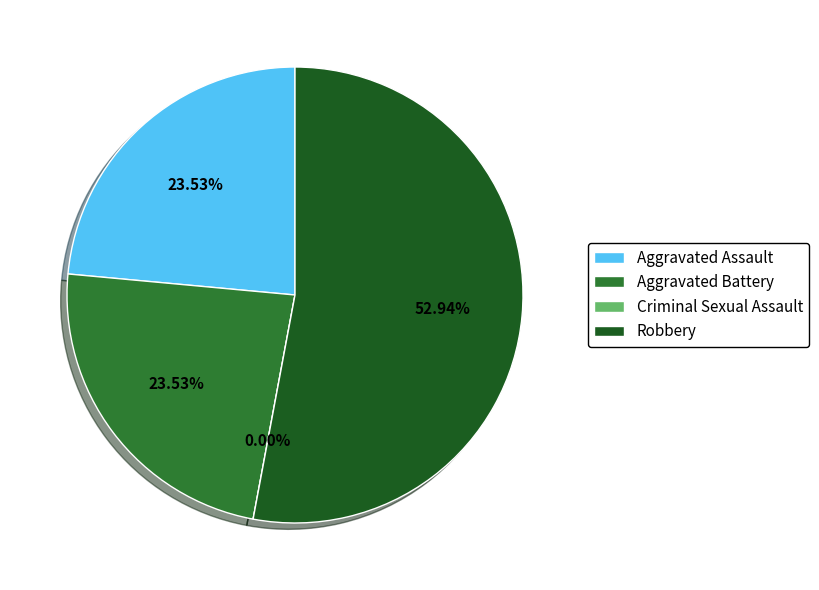

Rank the categories by value from lowest to highest.

Criminal Sexual Assault, Aggravated Assault, Aggravated Battery, Robbery